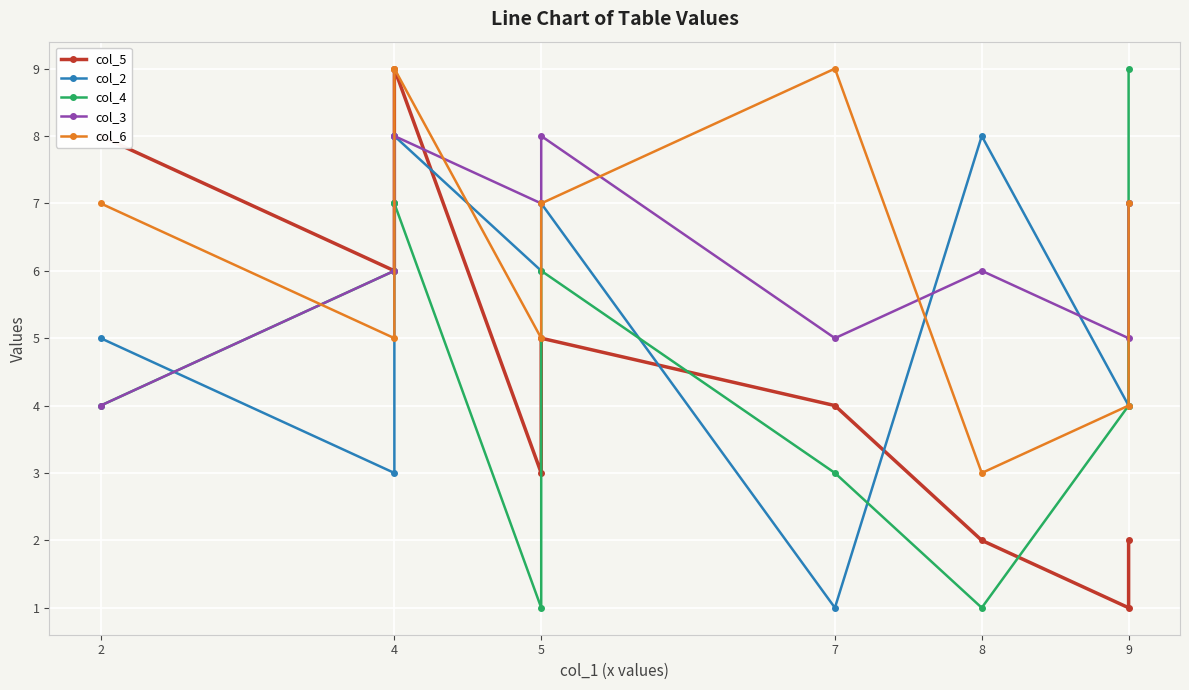

What is the value of the col_5 point at the 9th from the left?

1